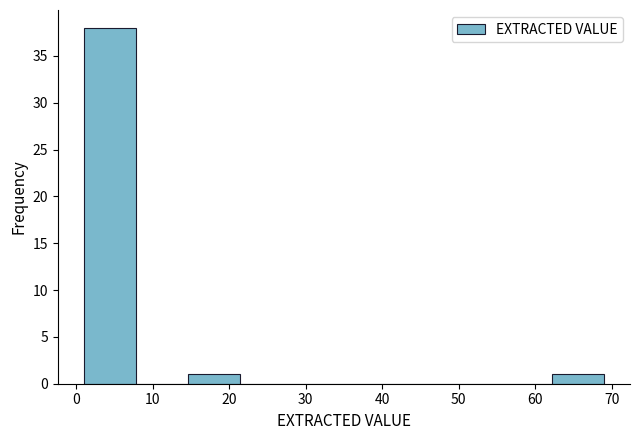

Reading left to right, list every bar in this chart as the range it spans on the x-axis followed by its height. Neither the bar edges nor the heights are printed on the chart, so give them approximately, as read against the axes.

1.0 to 7.8: 38
7.8 to 14.6: 0
14.6 to 21.4: 1
21.4 to 28.2: 0
28.2 to 35.0: 0
35.0 to 41.8: 0
41.8 to 48.6: 0
48.6 to 55.4: 0
55.4 to 62.2: 0
62.2 to 69.0: 1